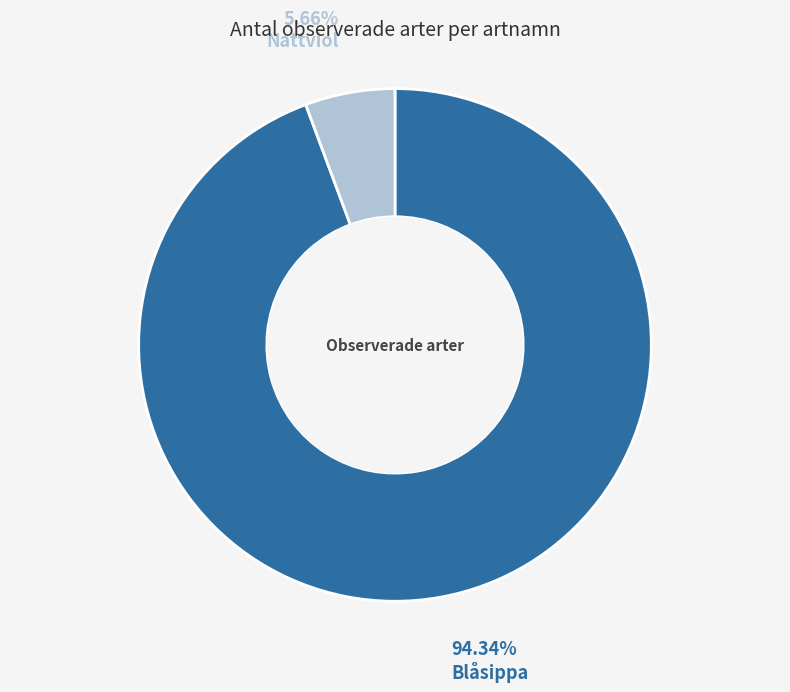

Is there a majority slice in this chart?

Yes